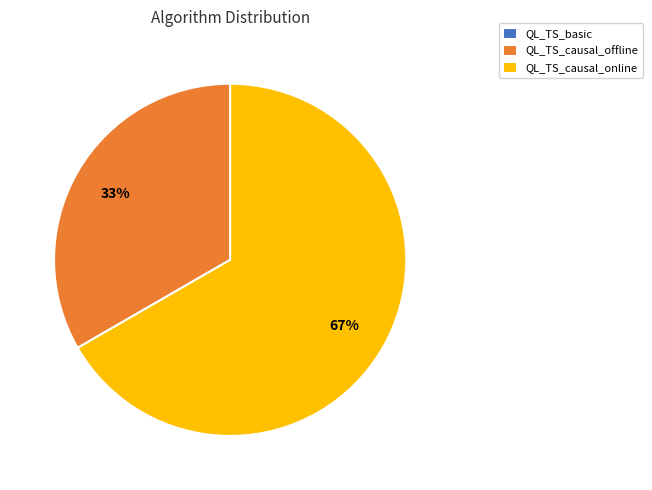

Is there a majority slice in this chart?

Yes